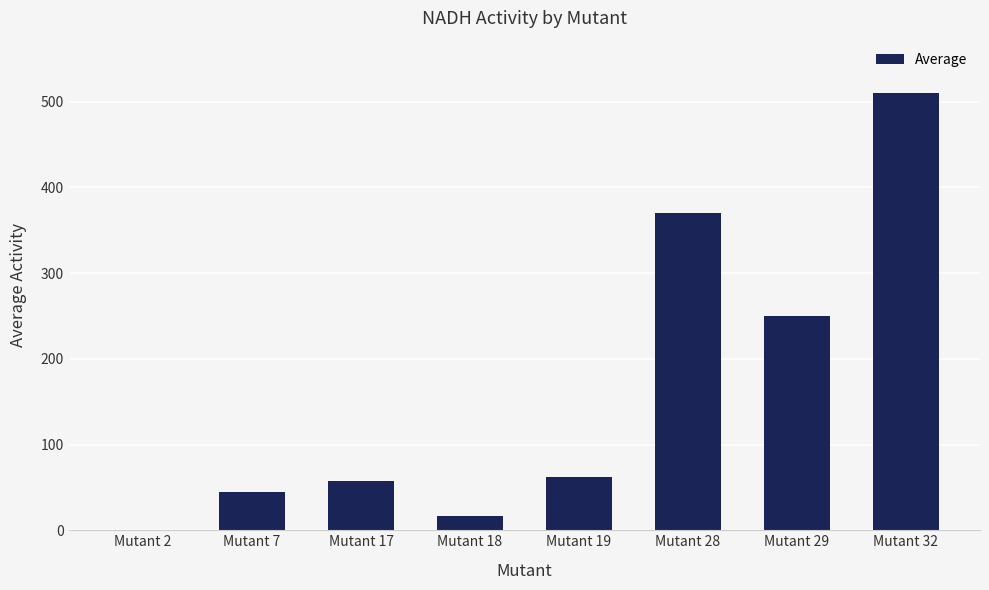

At which label is the value closest to 255?

Mutant 29